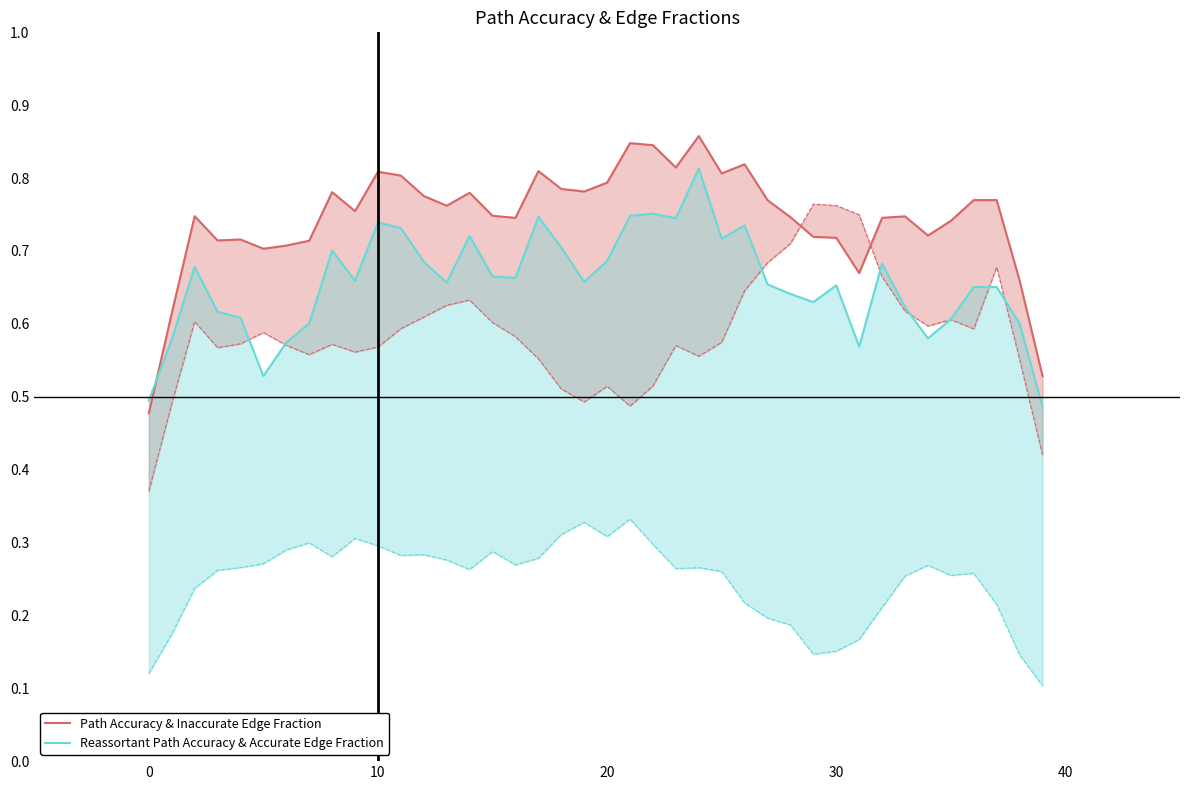

Rank the series by their average value, from lowest to highest.

Reassortant Path Accuracy & Accurate Edge Fraction, Path Accuracy & Inaccurate Edge Fraction